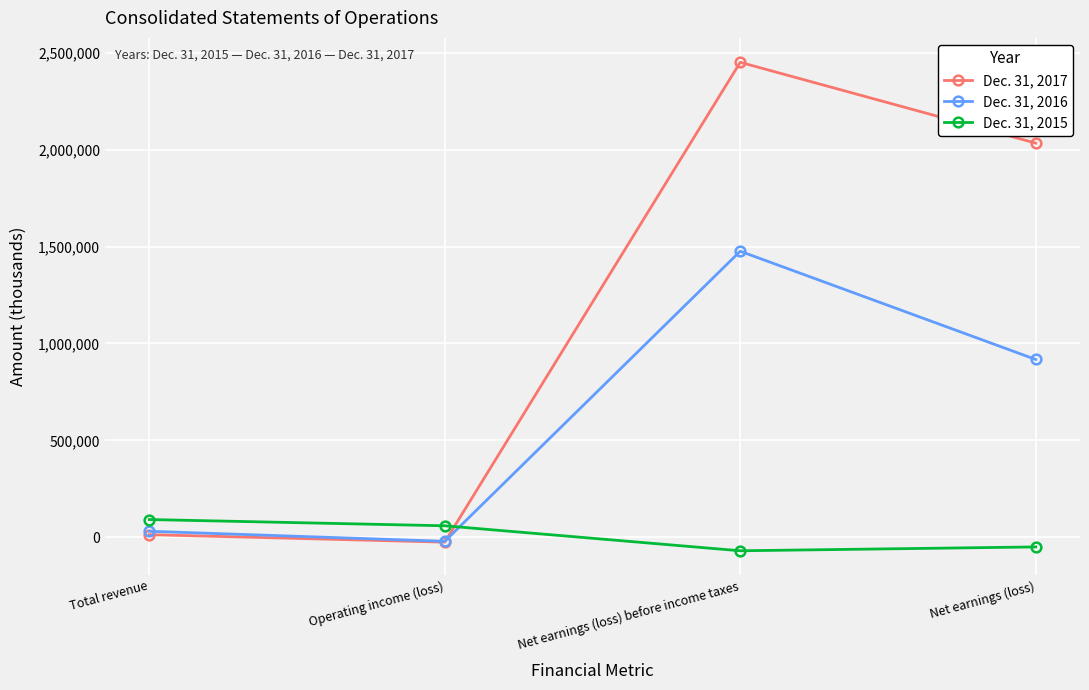

Is it true that Dec. 31, 2015 equals -70055 at Net earnings (loss) before income taxes?

True